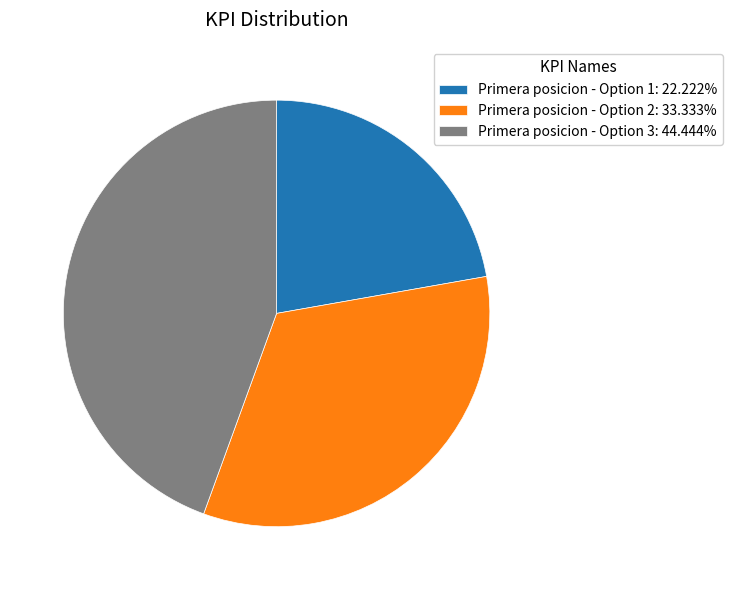

Which slice is the smallest?

Primera posicion - Option 1